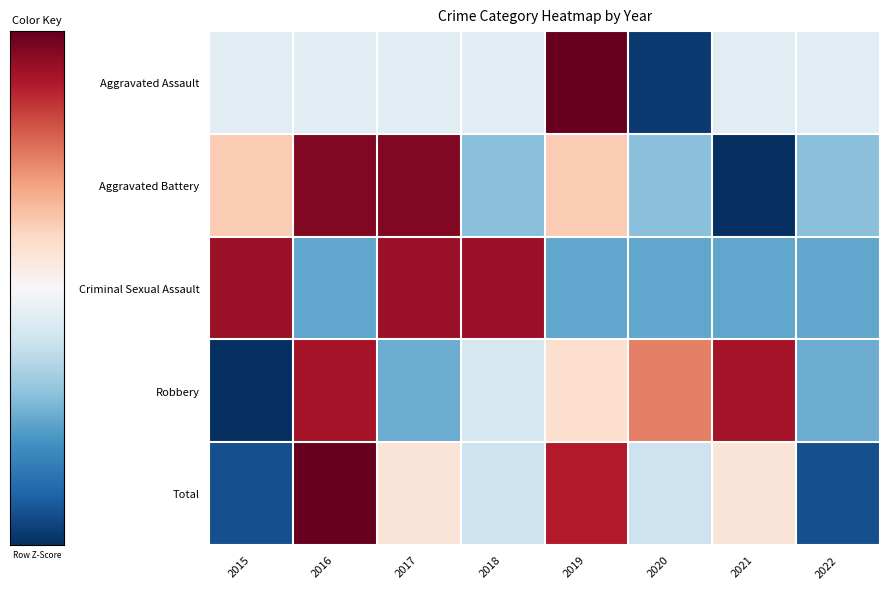

Reading right to left, what are all the values shown in this chart?

Aggravated Assault: 2022=-0.2	2021=-0.2	2020=-1.4	2019=2.4	2018=-0.2	2017=-0.2	2016=-0.2	2015=-0.2
Aggravated Battery: 2022=-0.6	2021=-1.6	2020=-0.6	2019=0.4	2018=-0.6	2017=1.4	2016=1.4	2015=0.4
Criminal Sexual Assault: 2022=-0.8	2021=-0.8	2020=-0.8	2019=-0.8	2018=1.3	2017=1.3	2016=-0.8	2015=1.3
Robbery: 2022=-0.8	2021=1.2	2020=0.8	2019=0.2	2018=-0.2	2017=-0.8	2016=1.2	2015=-1.8
Total: 2022=-1.3	2021=0.2	2020=-0.3	2019=1.2	2018=-0.3	2017=0.2	2016=1.7	2015=-1.3